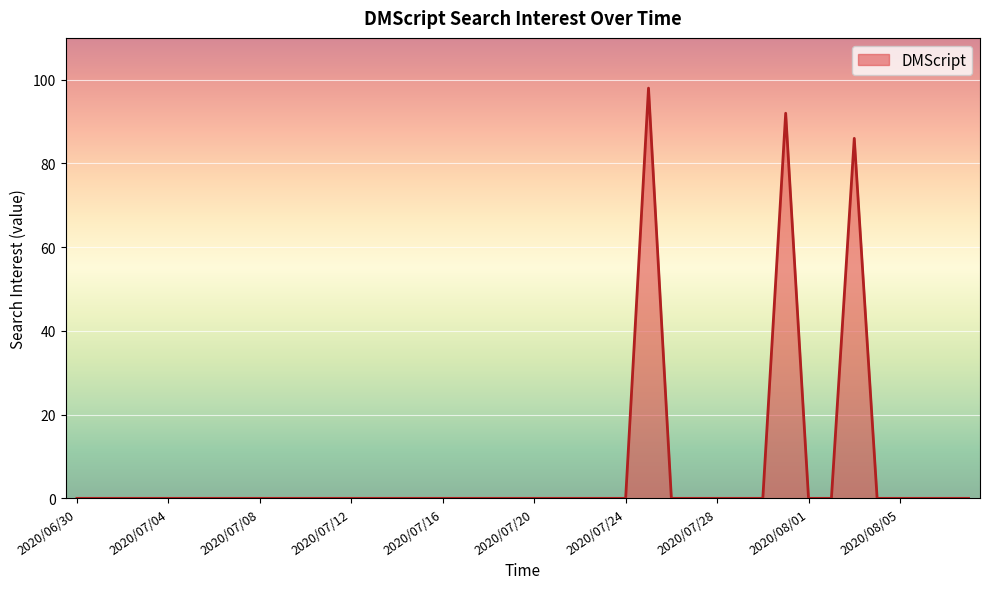

What is the difference between the maximum and minimum values?

98